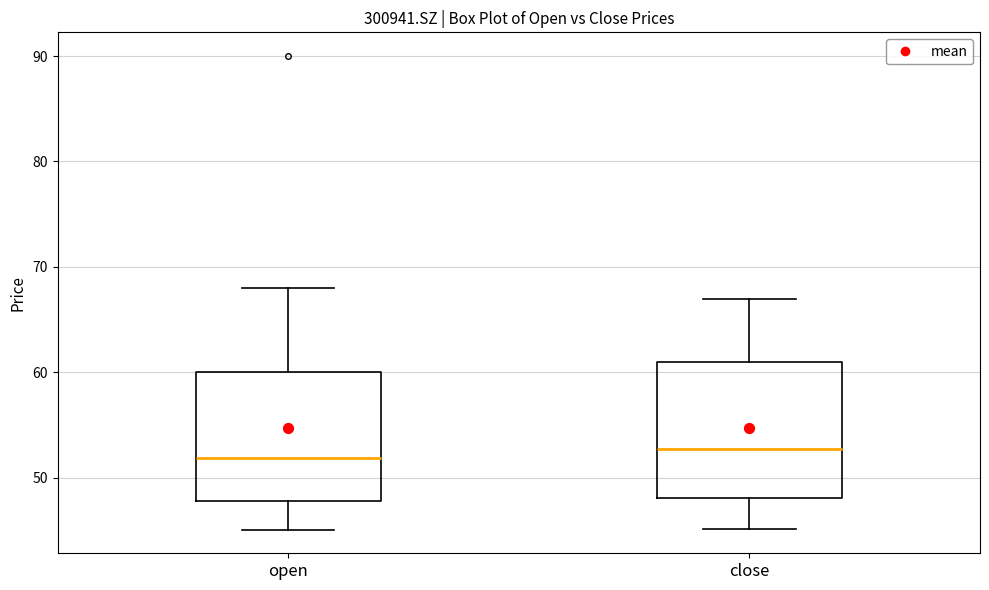

Where does the lower whisker of the box for close end on the y-axis? The values are not printed on the chart, so give them approximately, as read against the axis.

45